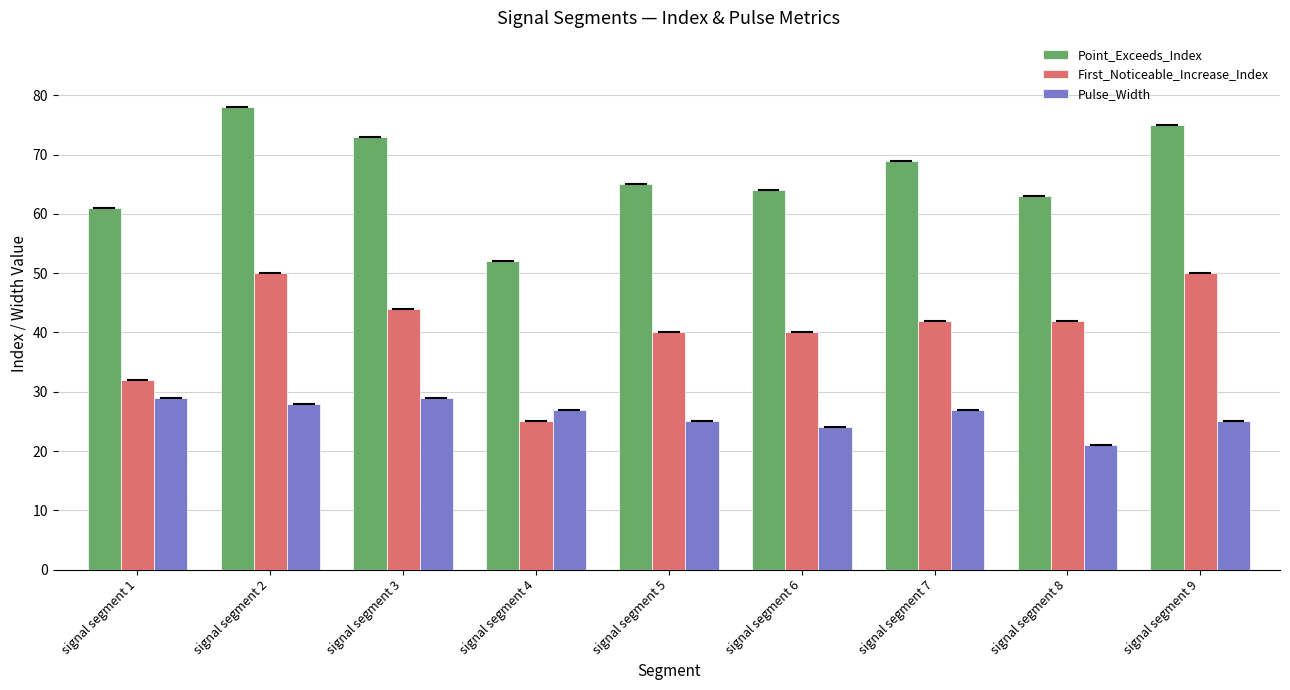

What is the total value across all series at signal segment 7?

138